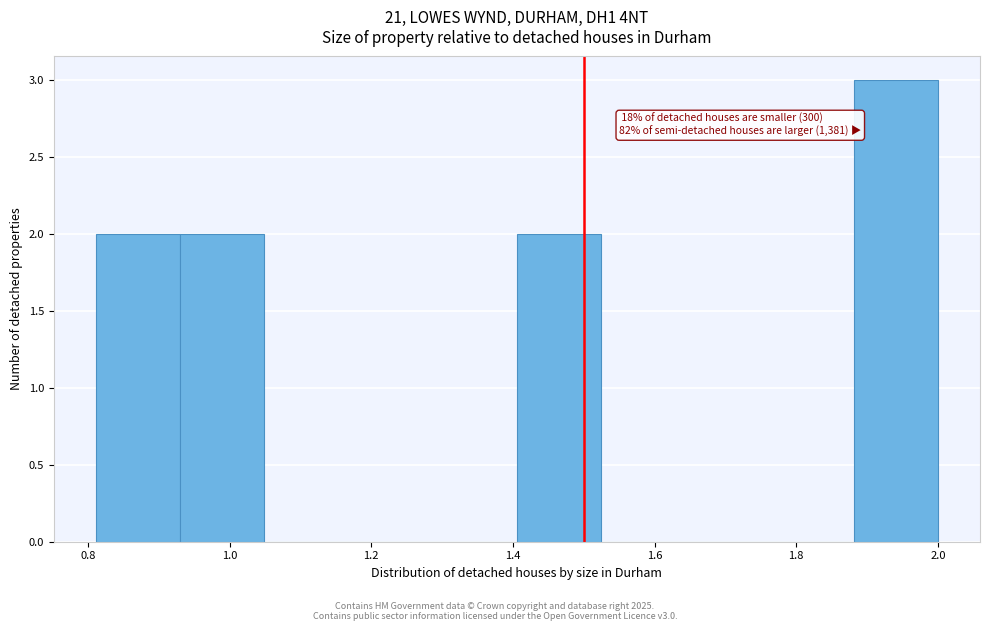

Which range on the x-axis has the tallest bar?

1.88 to 2.00